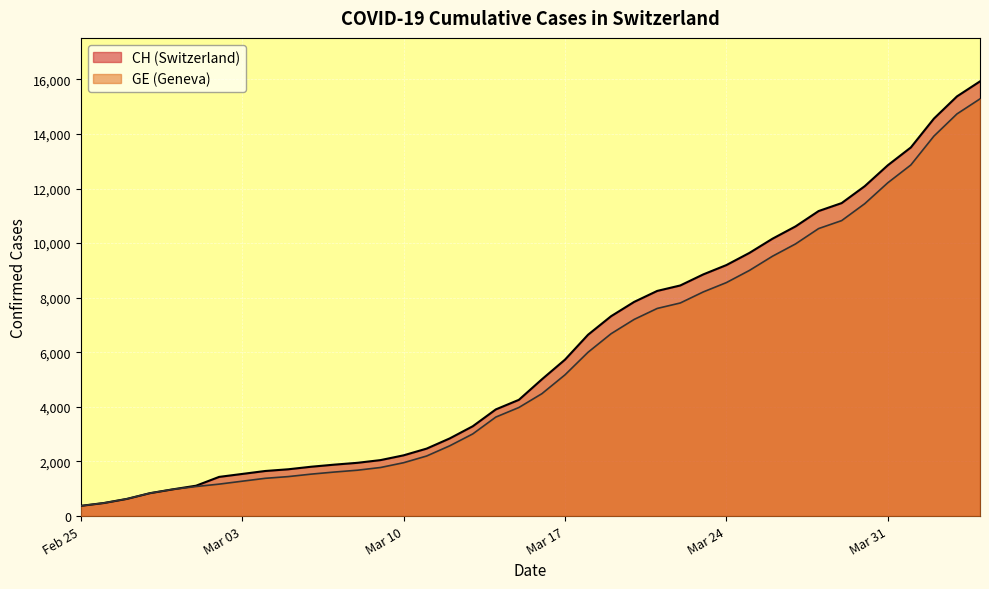

List the series in order of their overall mean, lowest first.

GE, CH